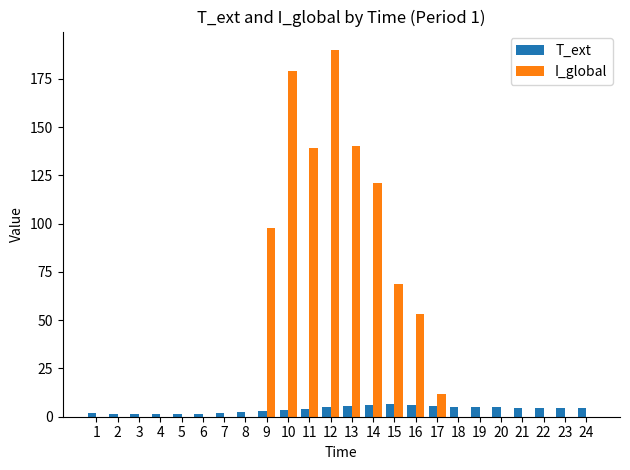

How many groups of bars are there?

24